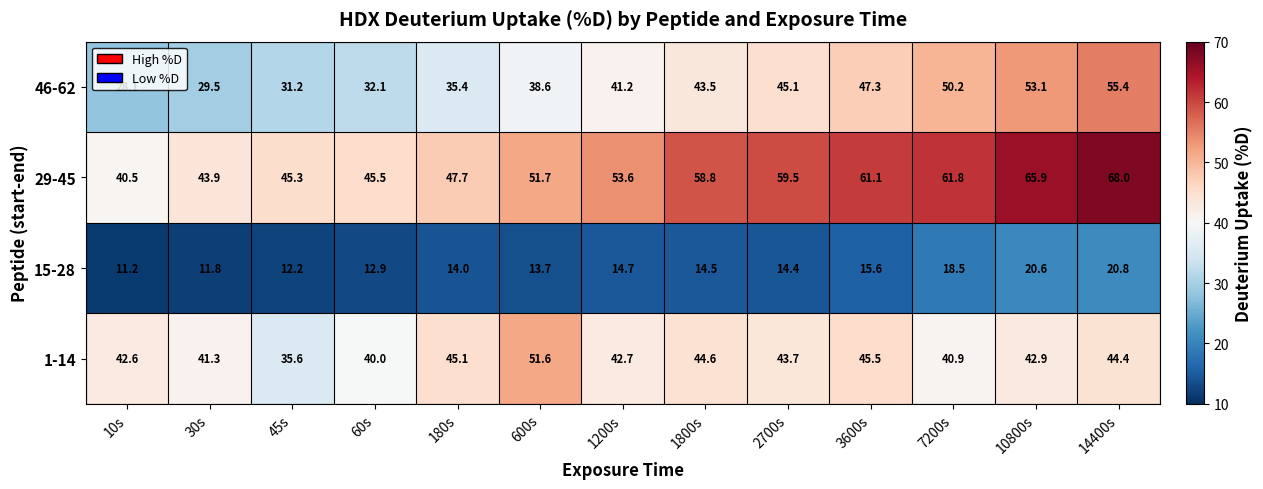

How many series are shown in this chart?

4